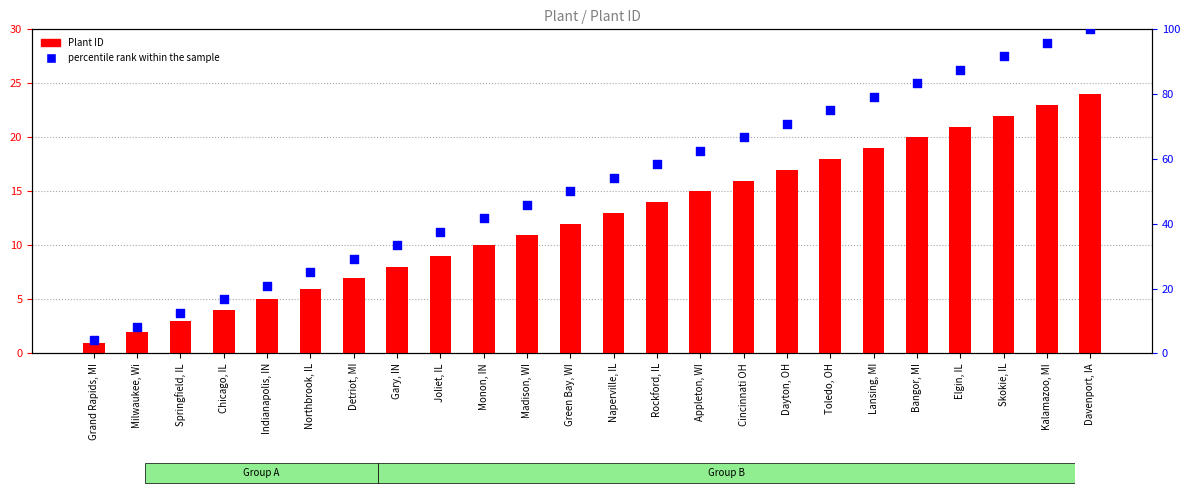

At which category is the sum across all series the highest?

Davenport, IA